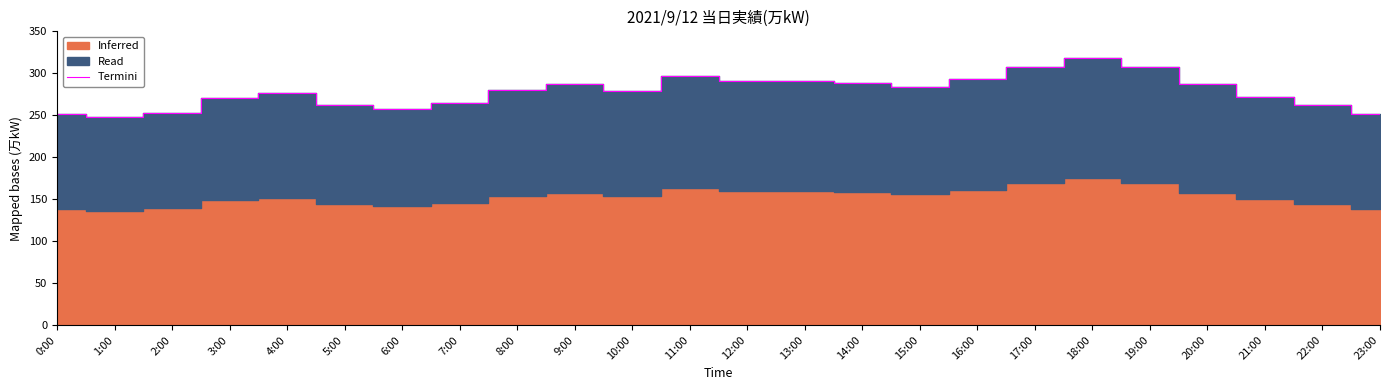

What is the difference between the maximum and minimum values?

70